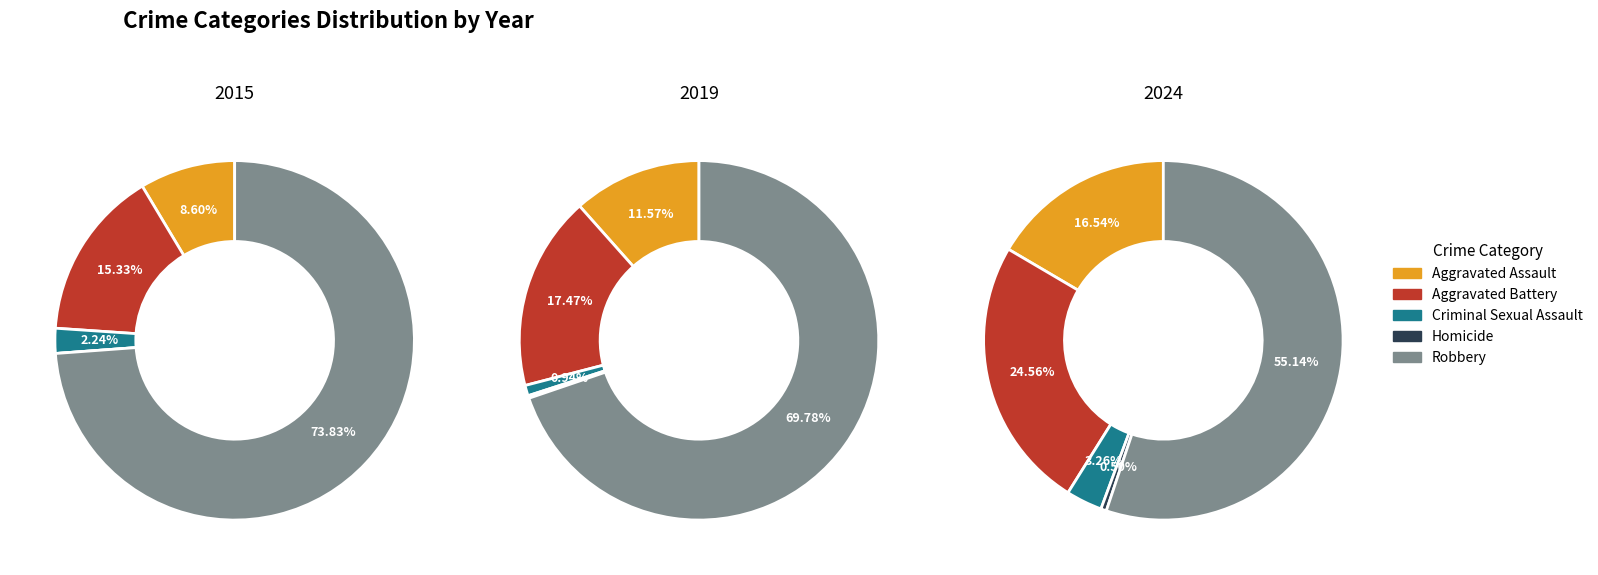

Rank the series at 0 from highest to lowest value.

Robbery, Aggravated Battery, Aggravated Assault, Criminal Sexual Assault, Homicide